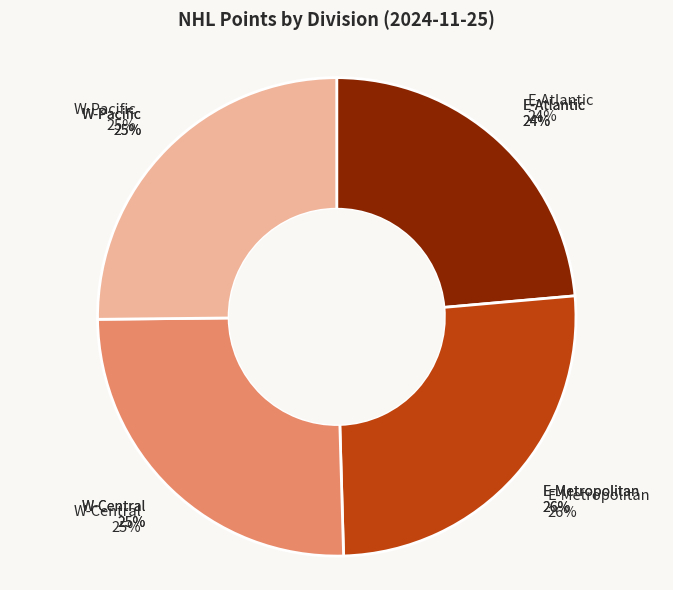

What is the change in value from E to W?

-2